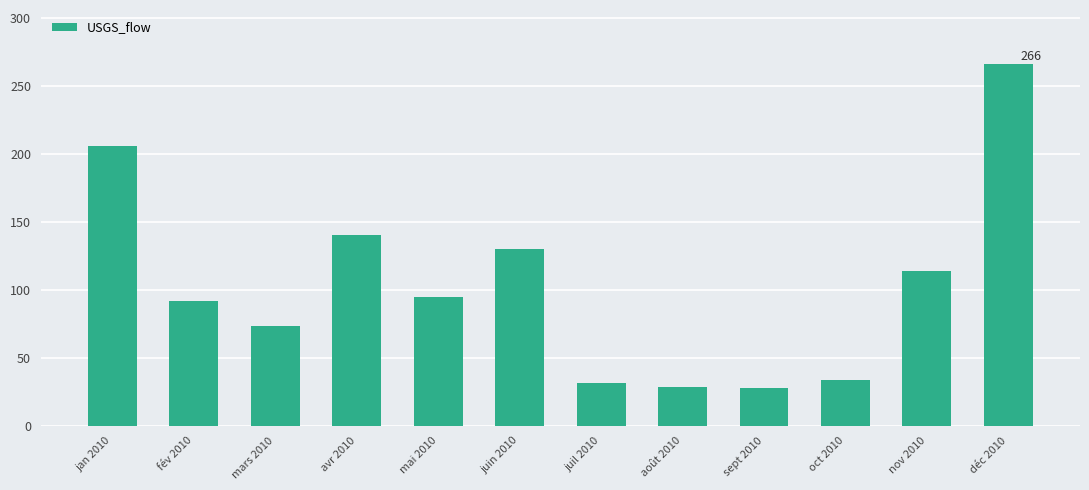

Are the bars grouped side by side (vs. stacked)?

No